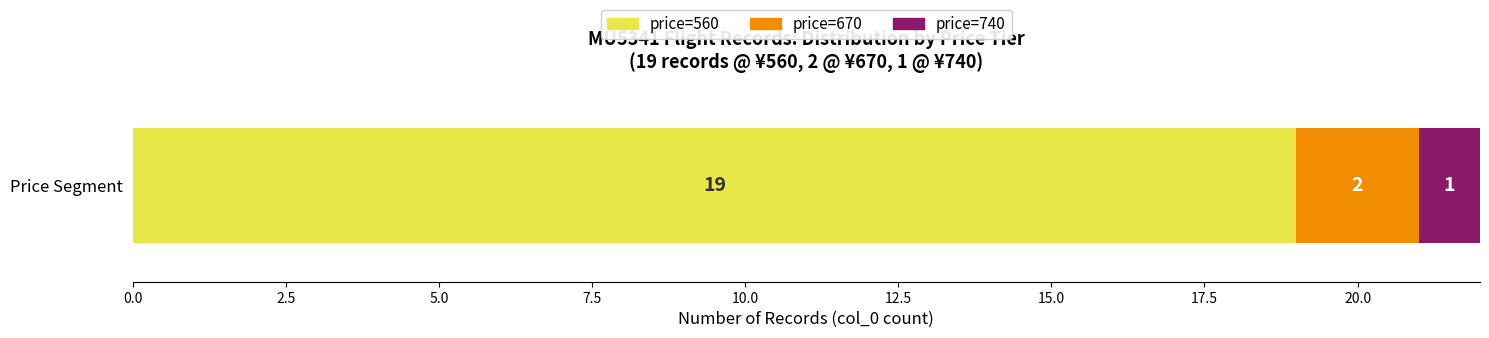

What value does the price=560 series have at Price Segment?

19